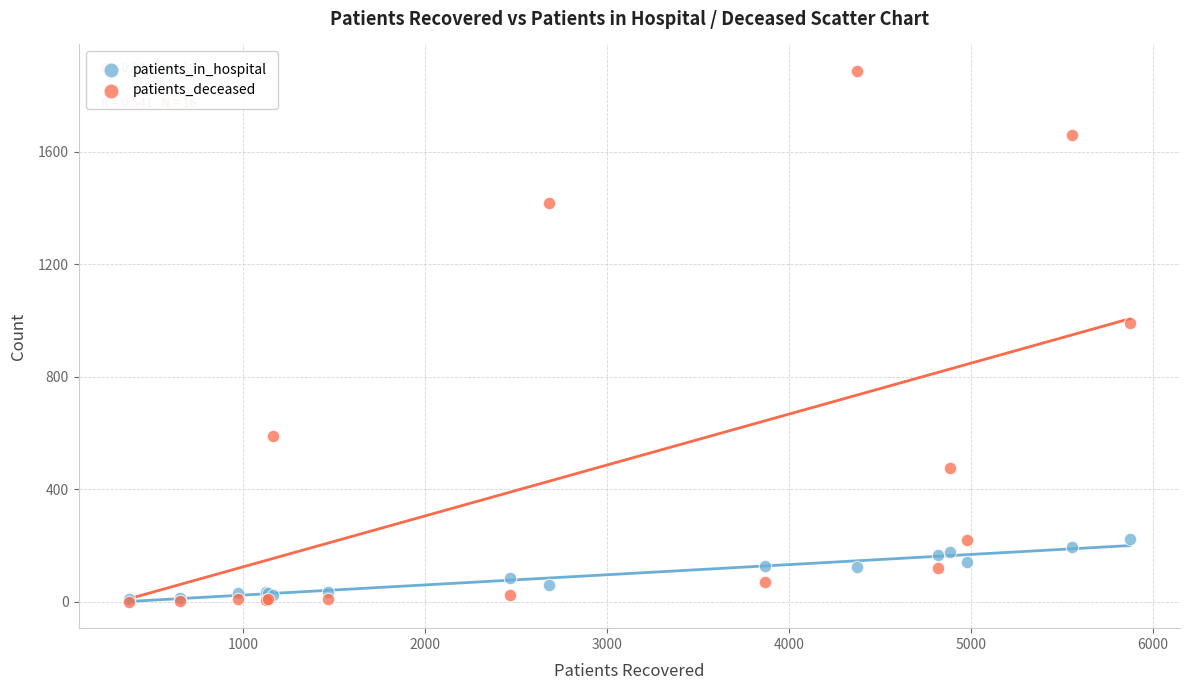

In the patients_deceased series, what Y value is closest to 944?

993